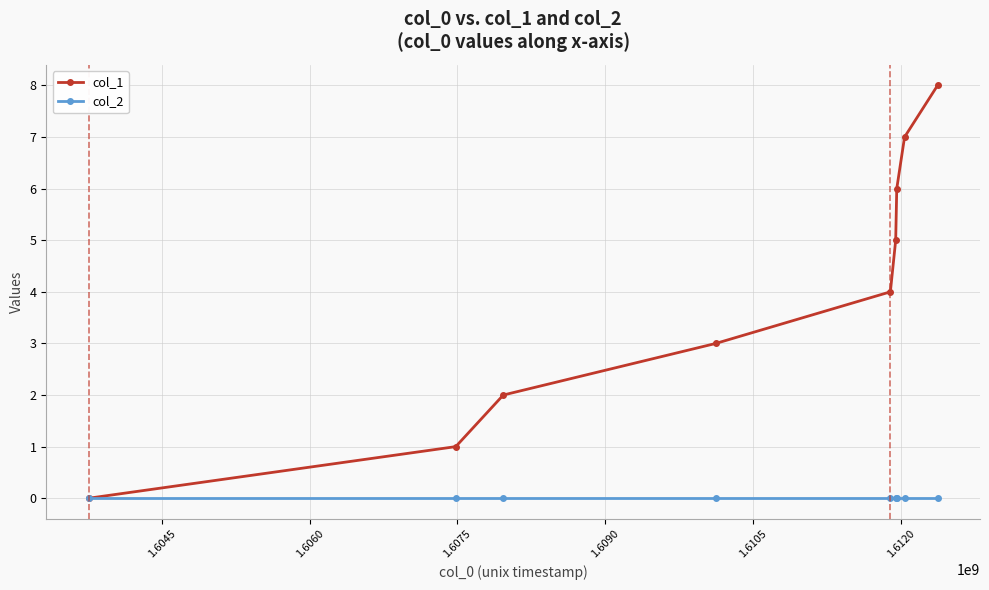

What is the greatest value displayed?

8